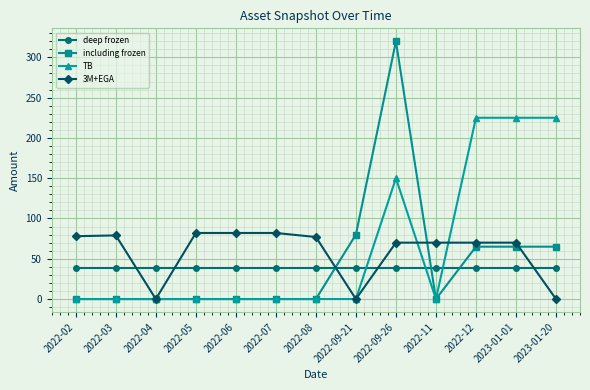

Where is the first local minimum for 3M+EGA?

2022-04